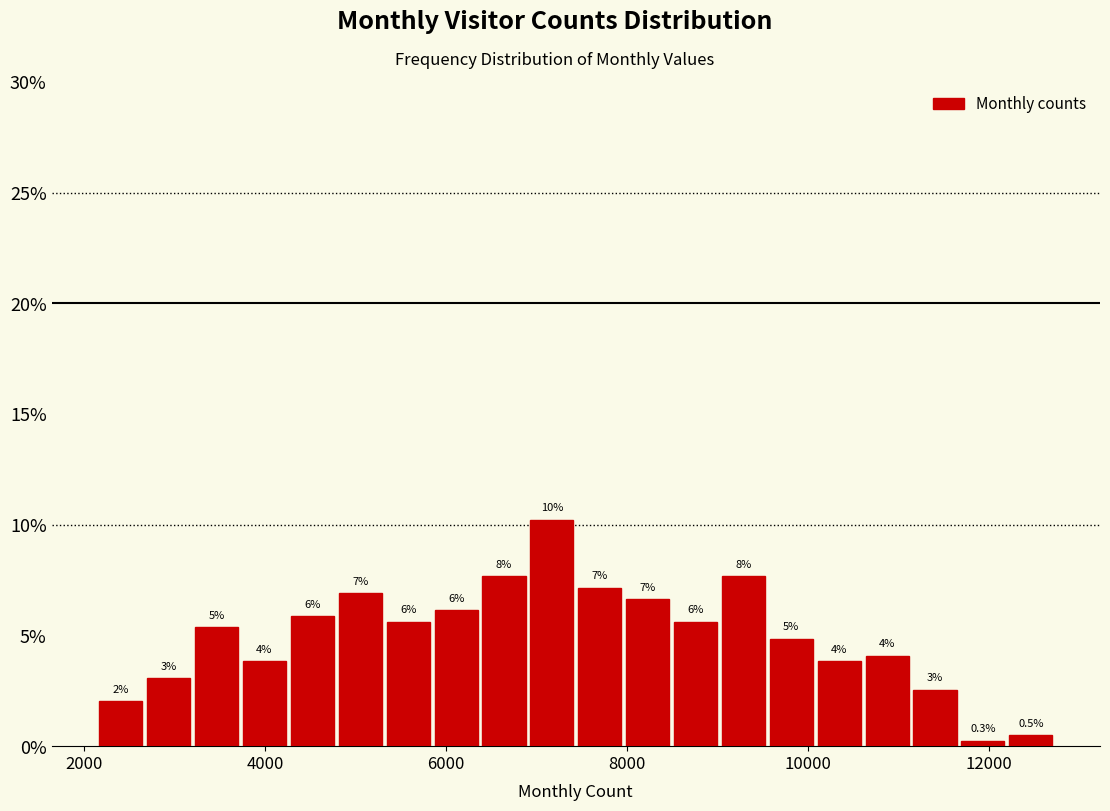

Read against the x-axis, roughly where is the centre of the tallest bar?

7200